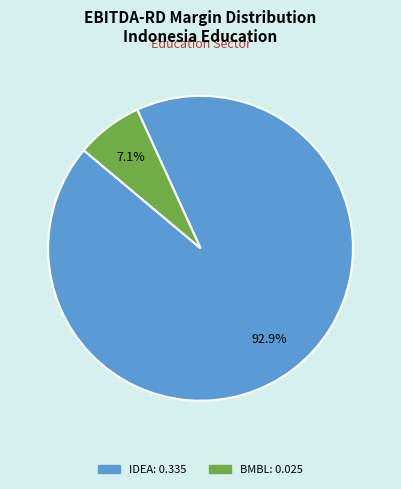

Does any single category account for the majority?

Yes